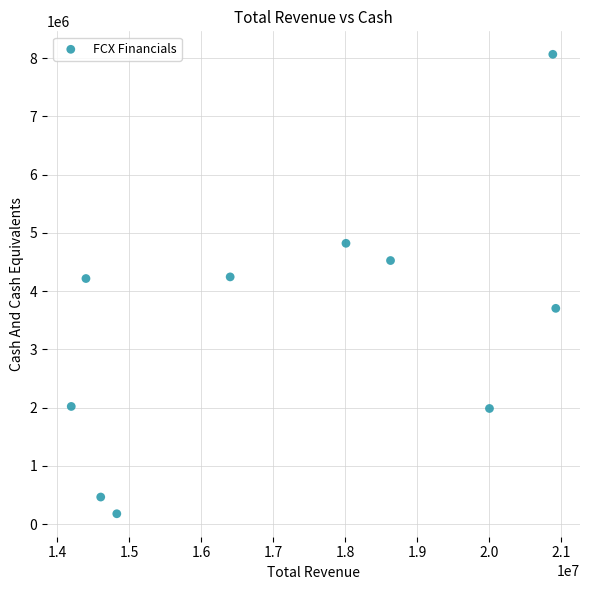

What is the range of Y values (max minus min)?

7891000